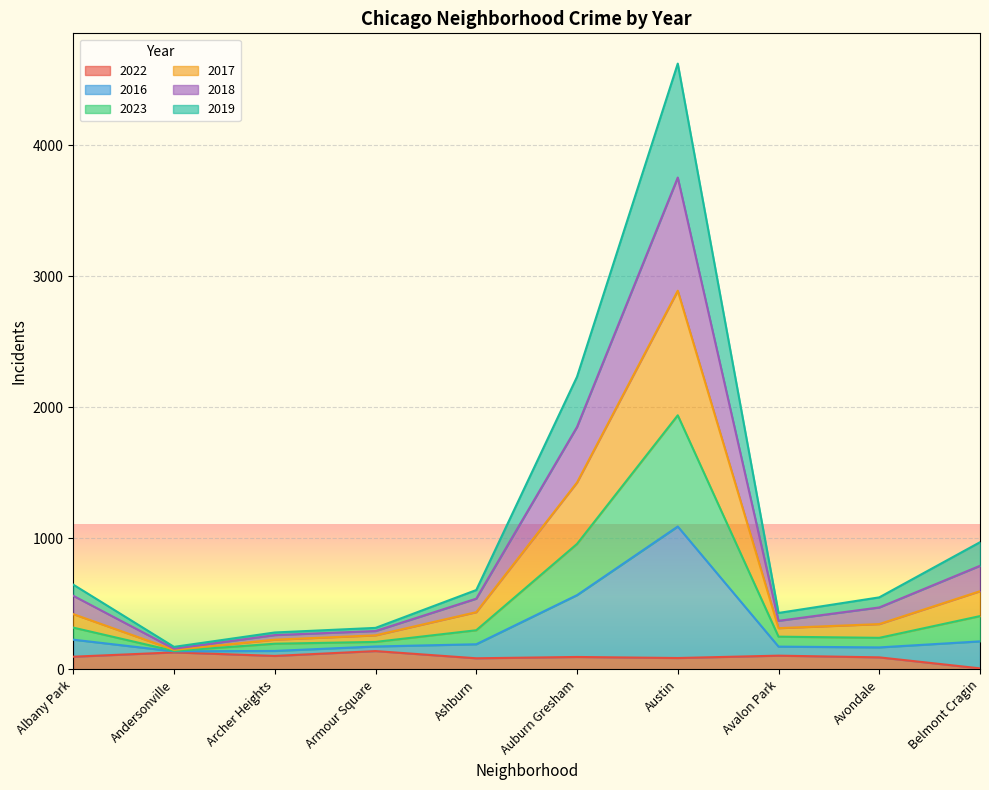

What is the total value across all series at Andersonville?

172